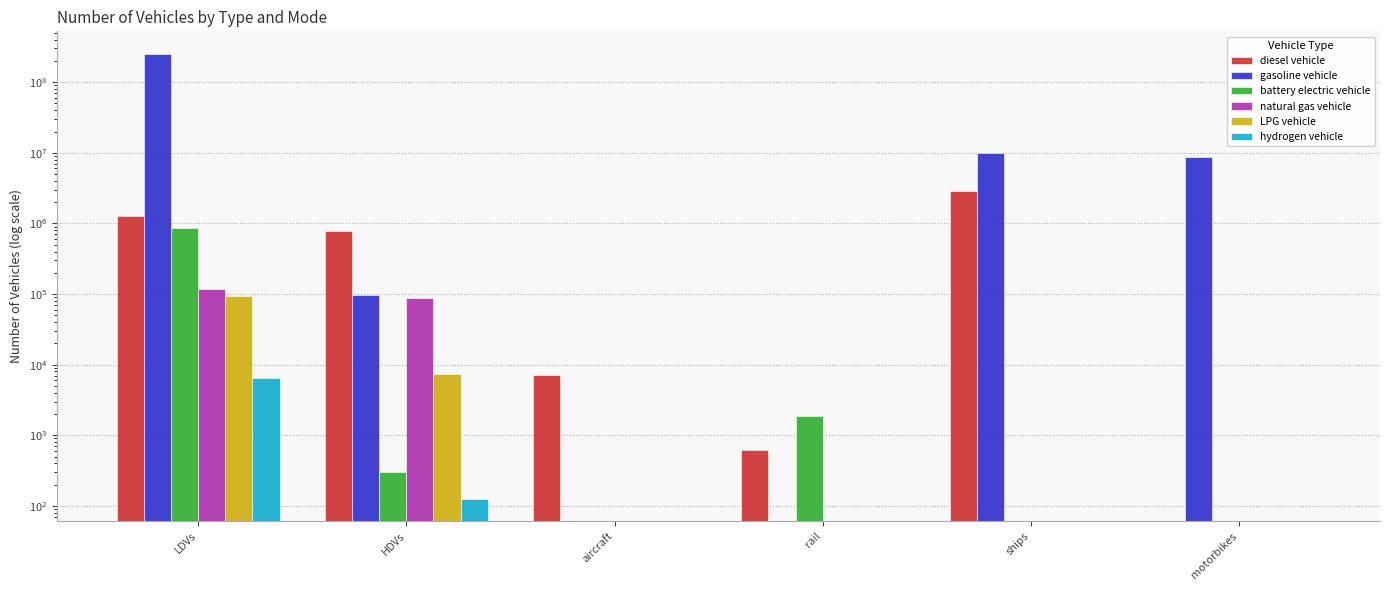

What is the spread (max minus min) of values at ships?

9854565.4